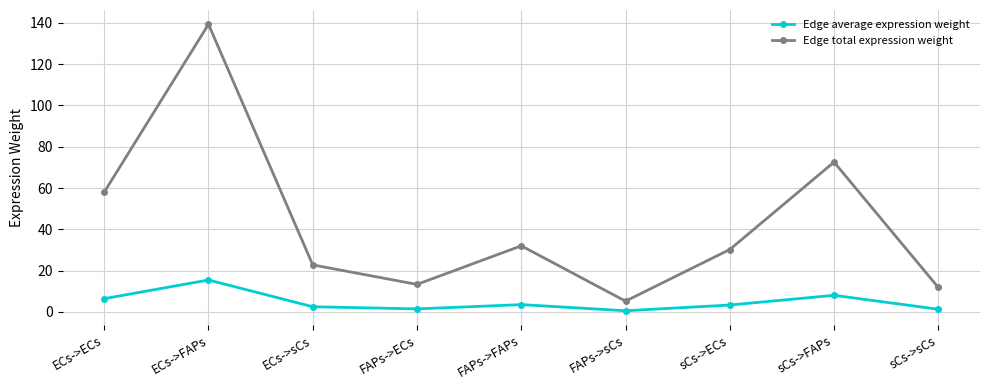

True or false: Edge average expression weight and Edge total expression weight cross at least once.

False